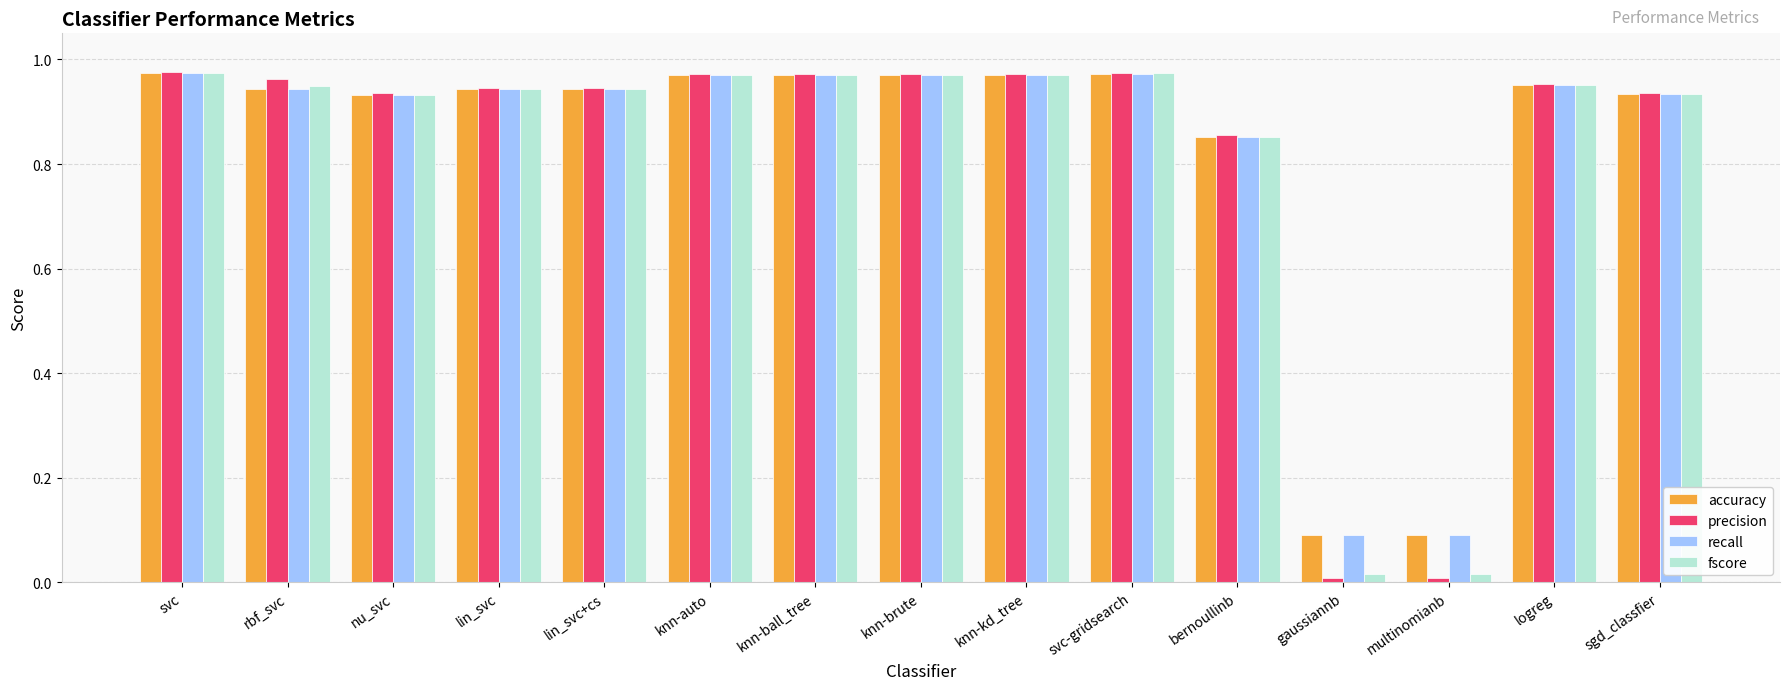

What is the label of the 8th bar from the left?

knn-brute